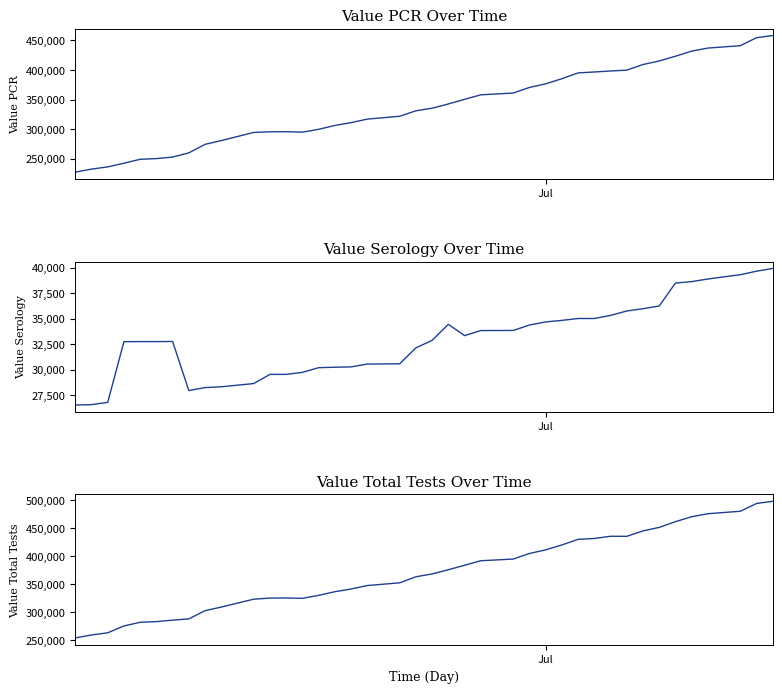

In Value PCR, how many points are lower than both neighbors (excluding endpoints)?

1